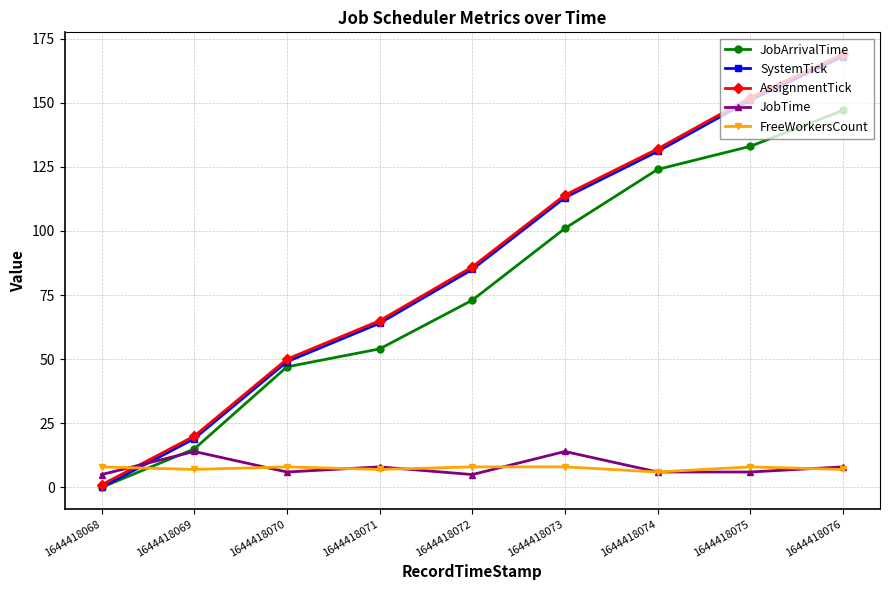

True or false: AssignmentTick has more than 0 points higher than both neighbors.

False